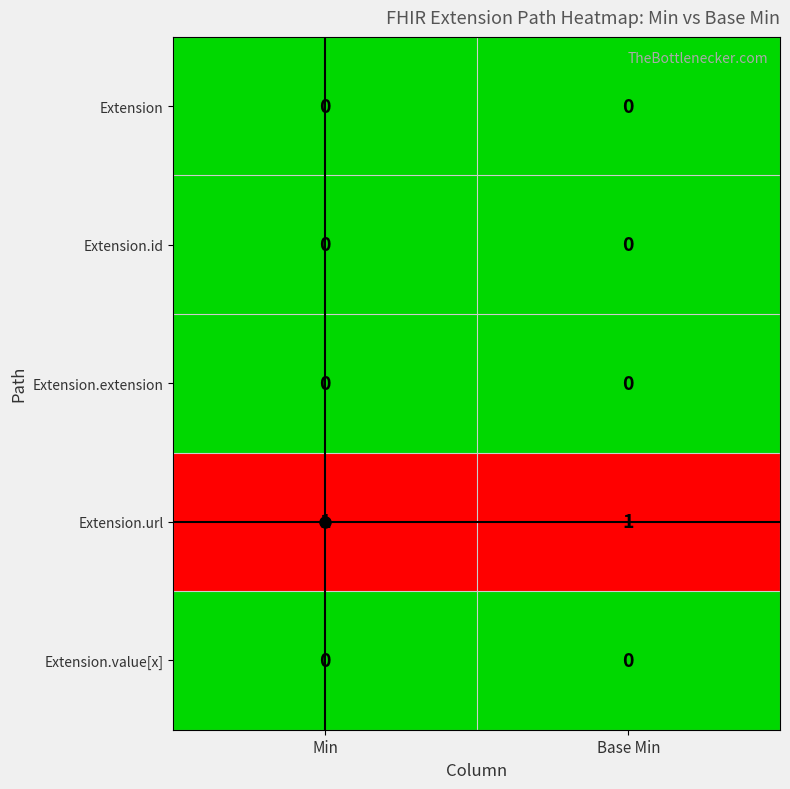

Which series has the largest total across all categories?

Extension.url